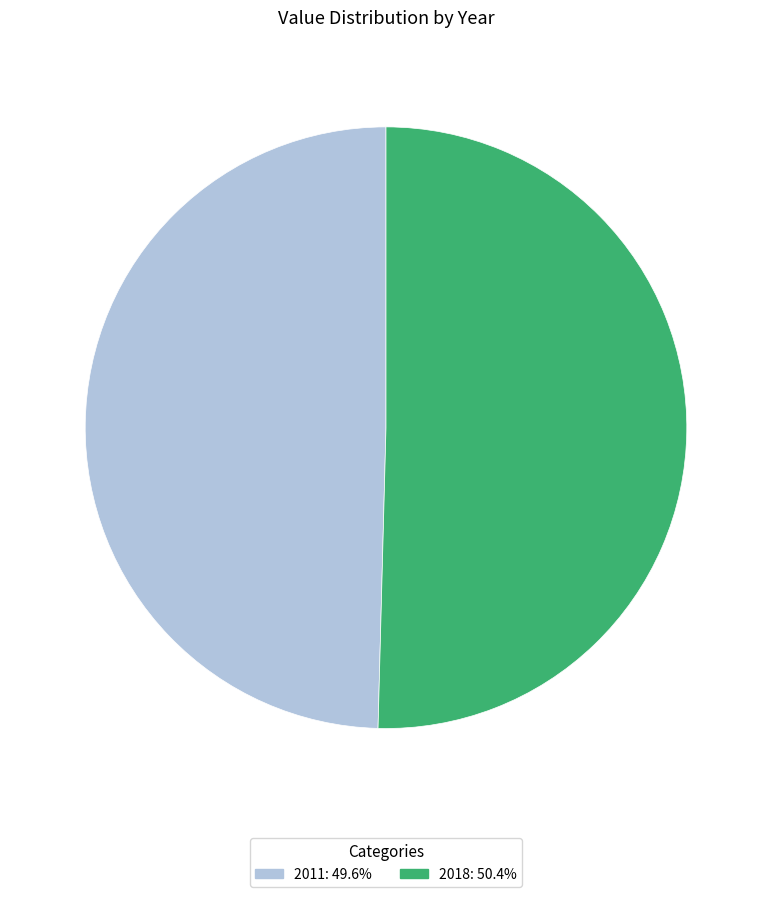

How many slices are in this pie chart?

2